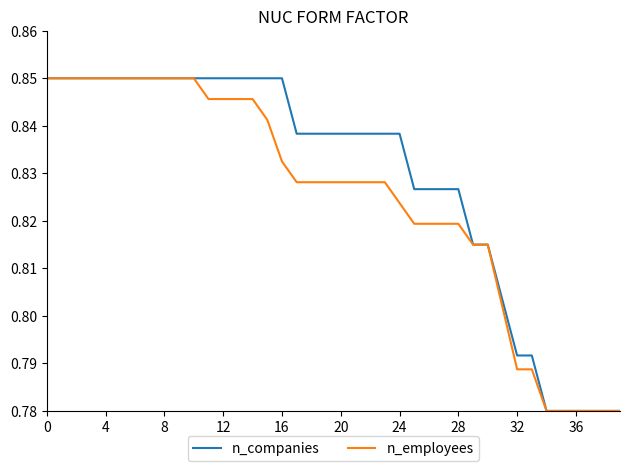

What is the difference between the maximum and minimum values in the n_employees series?

0.1